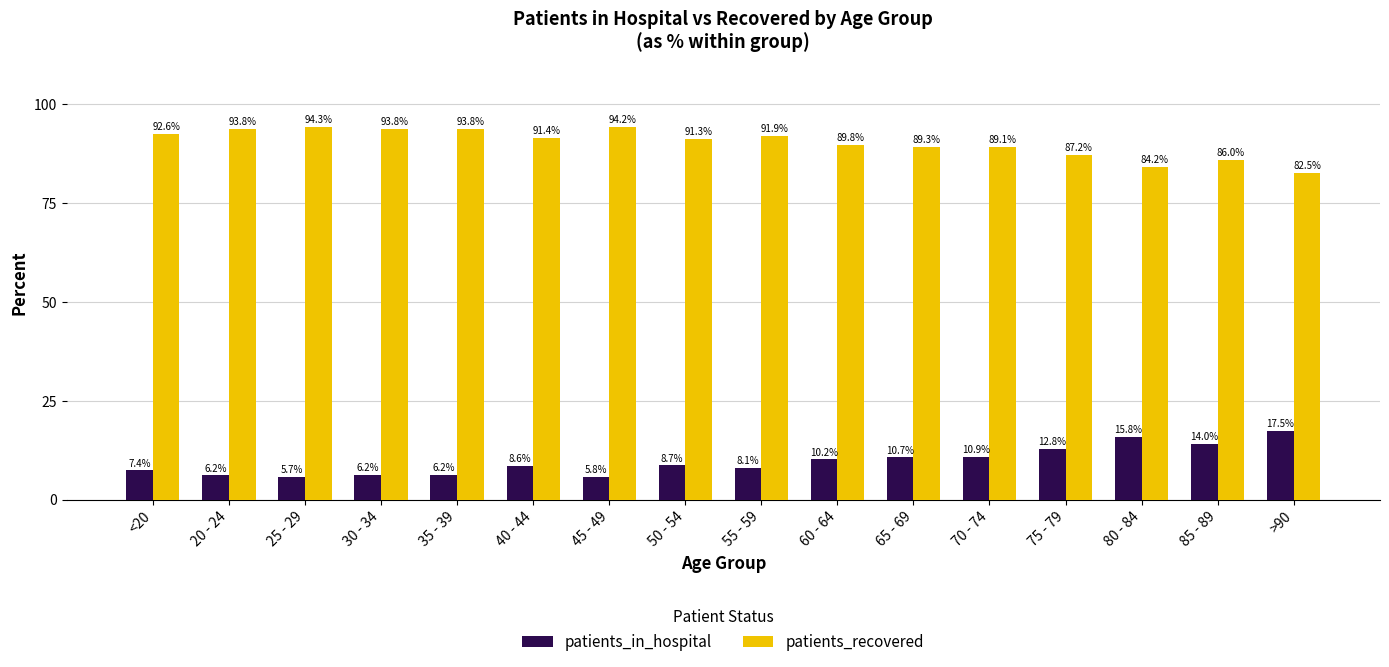

What is the smallest value displayed?

5.7